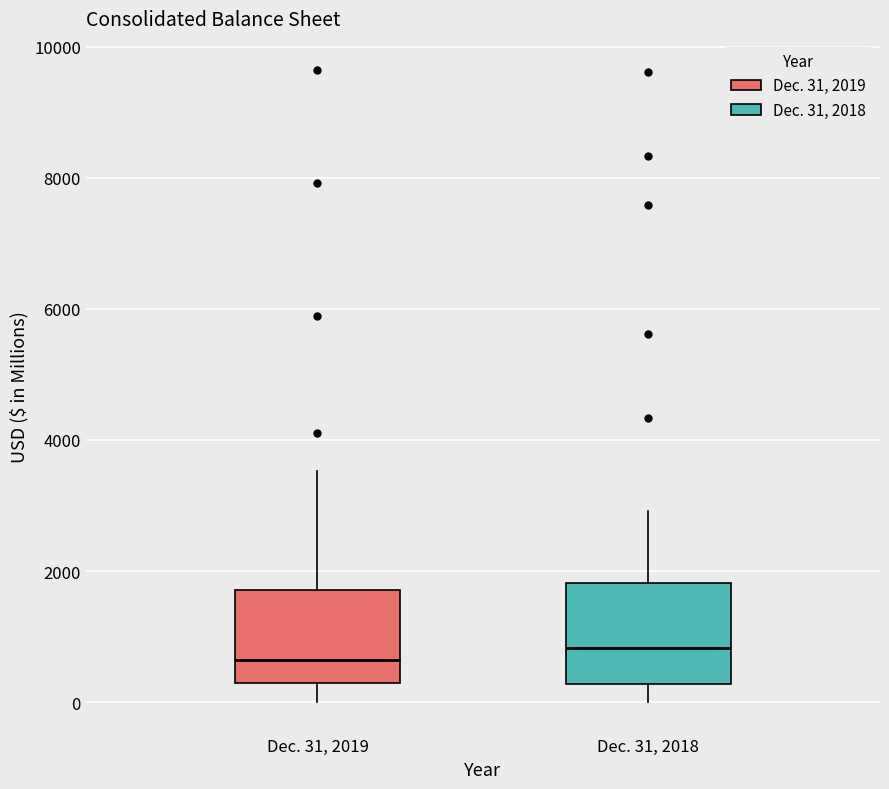

Where does the upper whisker of the box for Dec. 31, 2018 end on the y-axis? The values are not printed on the chart, so give them approximately, as read against the axis.

3000